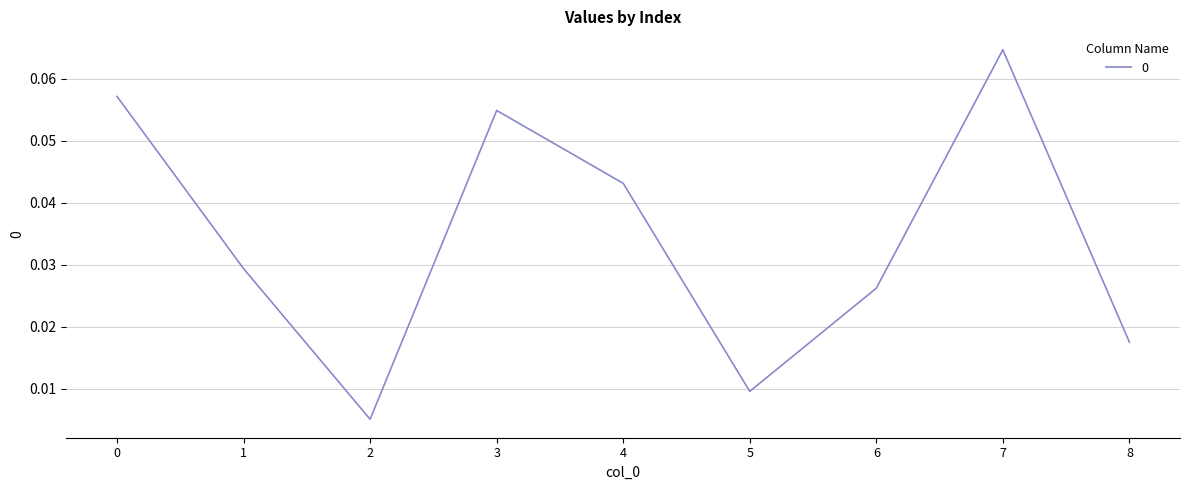

How many distinct data groups are displayed?

1